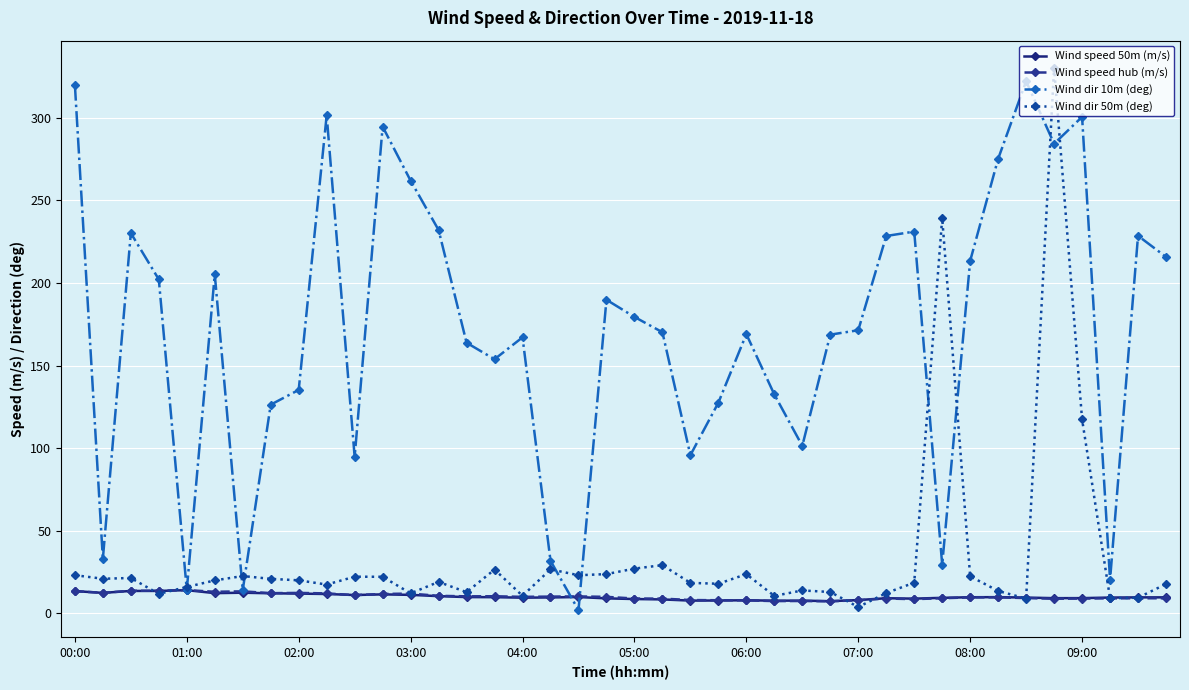

Which series has the largest total across all categories?

Wind dir 10m (deg)